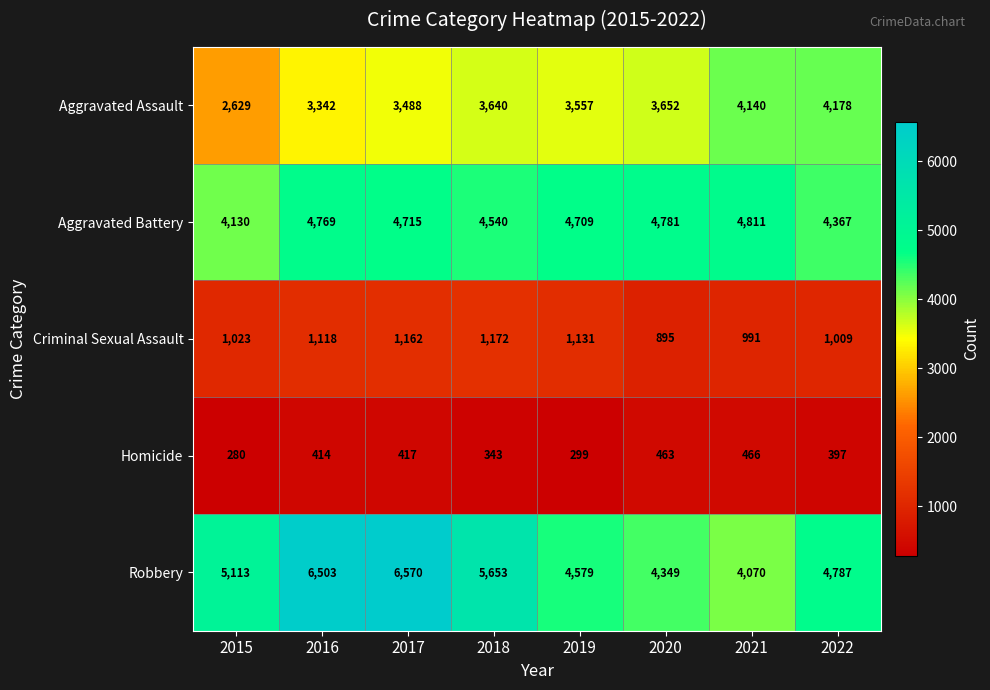

What value does the Criminal Sexual Assault series have at 2017?

1162